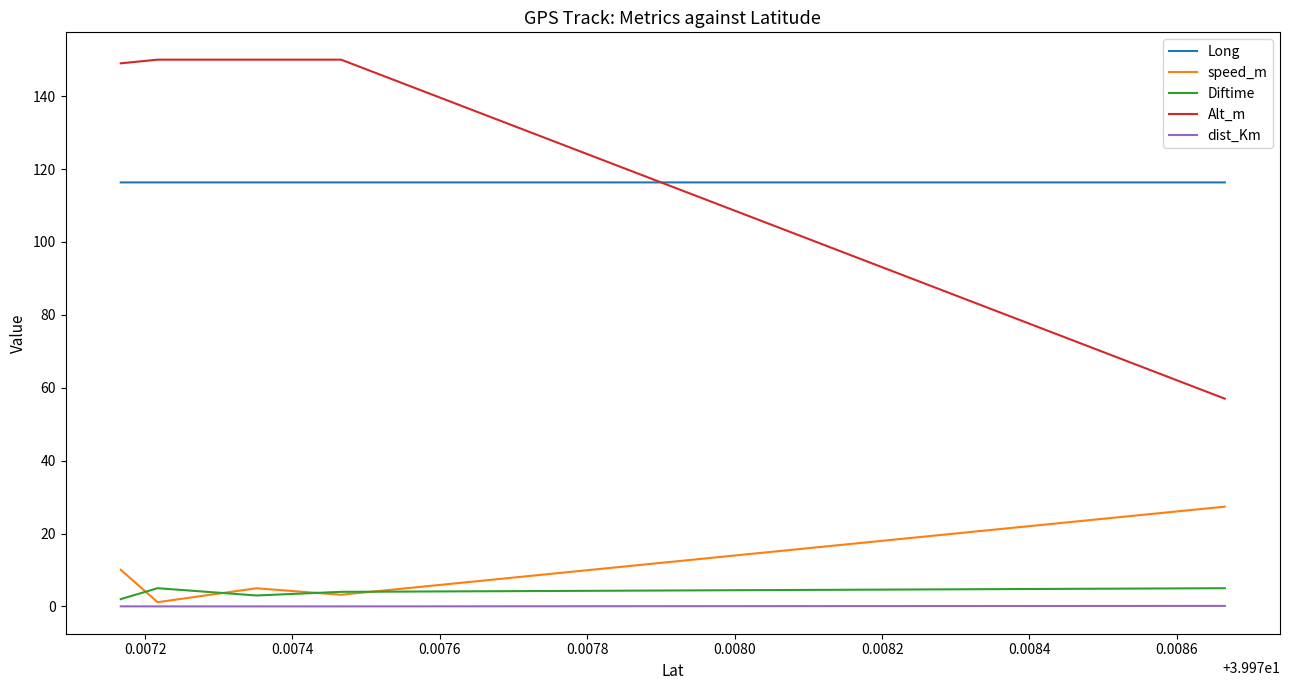

In Diftime, how many points are lower than both neighbors (excluding endpoints)?

1